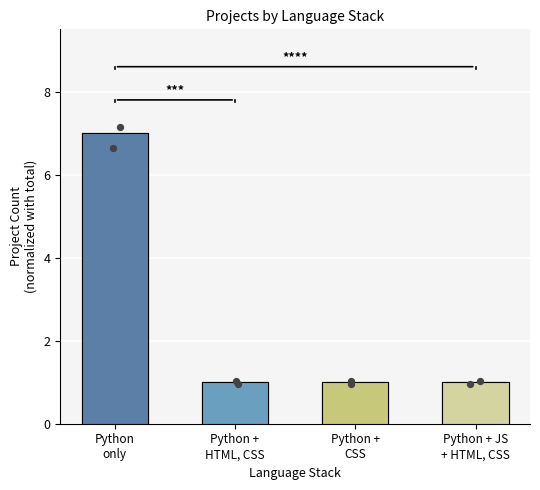

Between Python only and Python + CSS, which is larger?

Python only